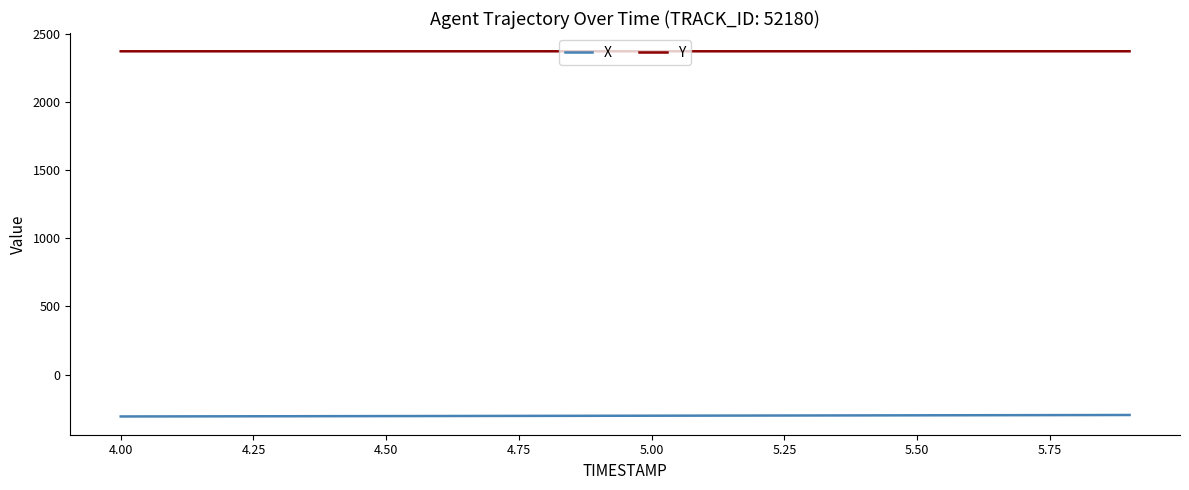

True or false: Y and X intersect in this chart.

False